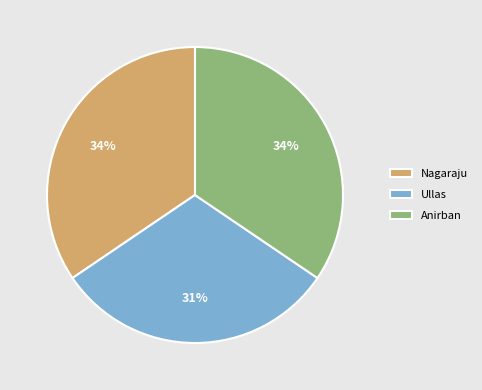

To the nearest percent, what percentage of the pie is Ullas?

31%